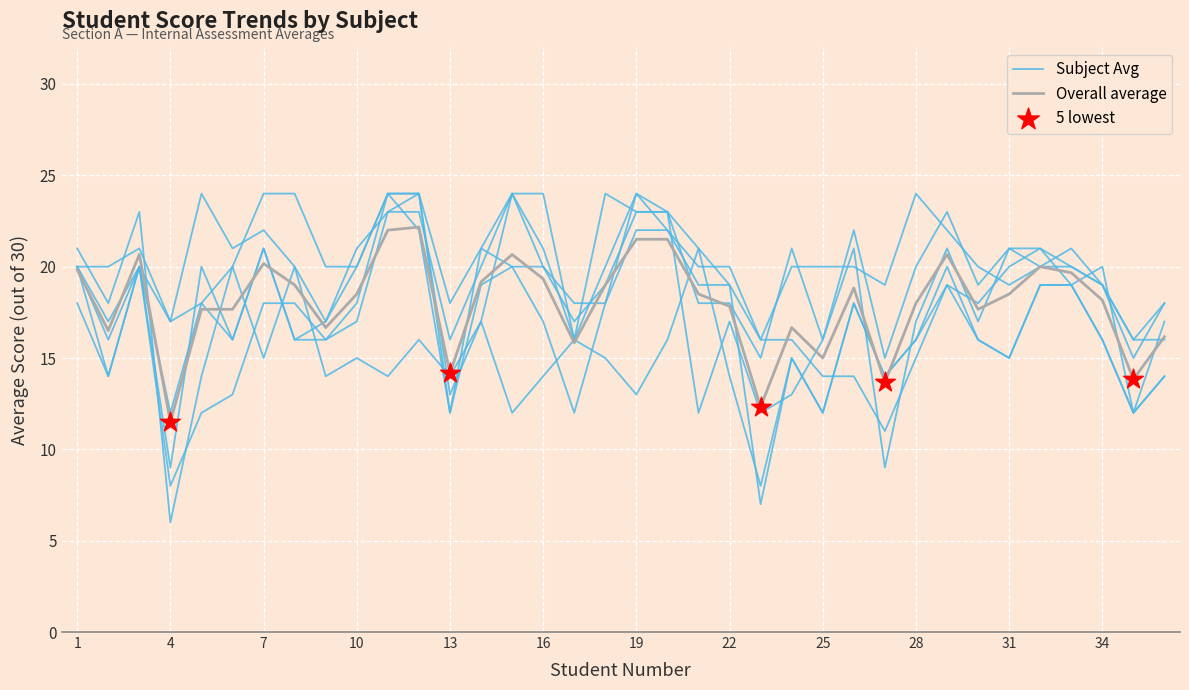

Which series has the largest Y range (max minus min)?

Subject Avg